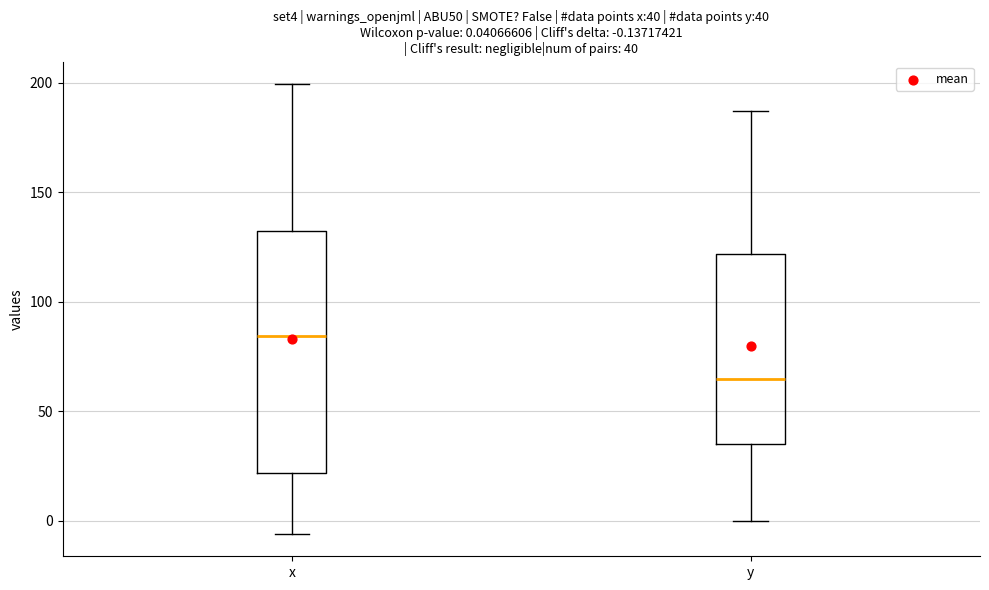

Which box's median line is the lowest?

y